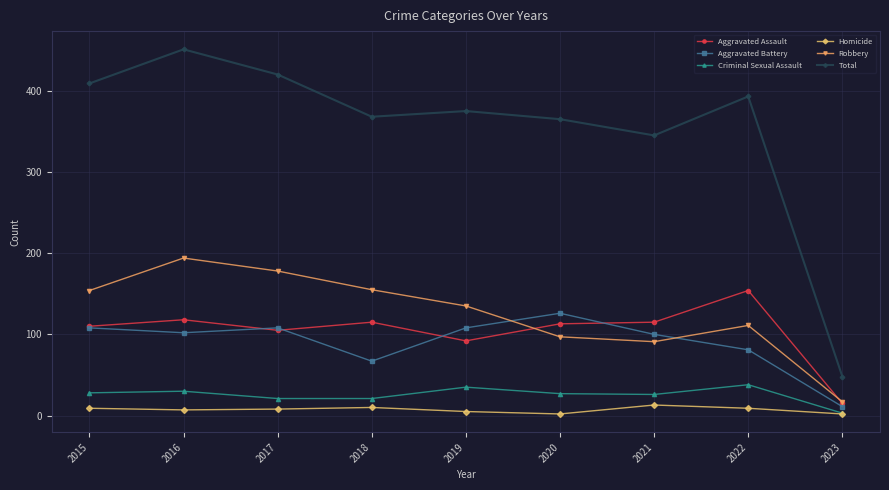

At which category does the chart reach its peak across all series?

2016